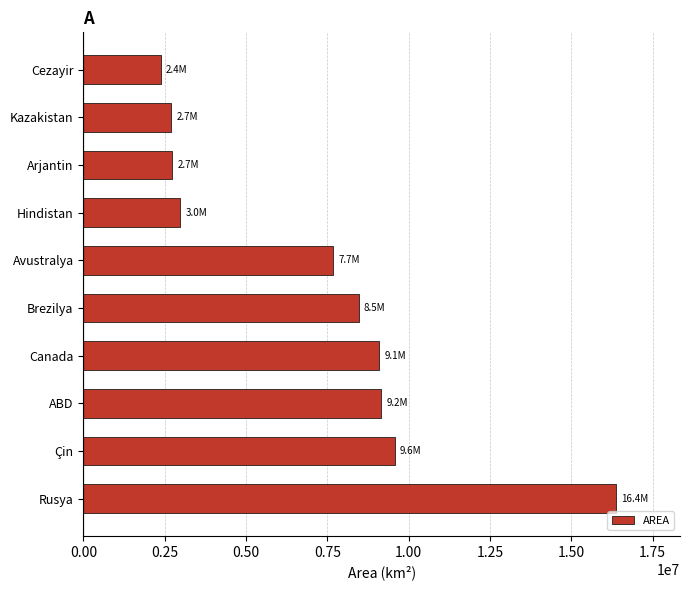

Between Brezilya and Avustralya, which is larger?

Brezilya